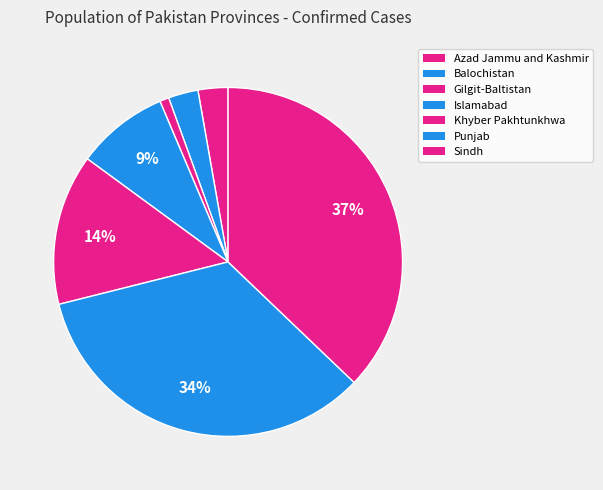

Does Gilgit-Baltistan represent more than half of the total?

No